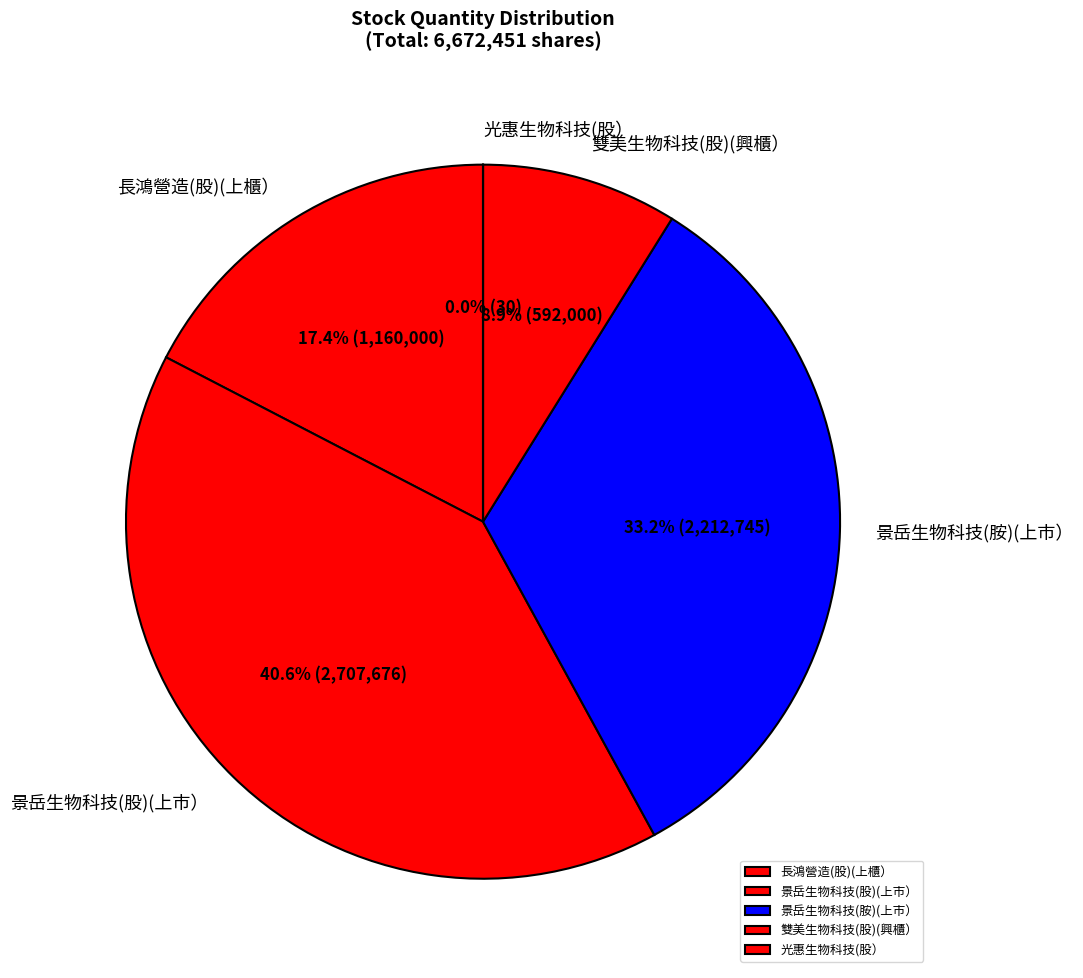

Combined, do 長鴻營造(股)(上櫃） and 景岳生物科技(股)(上市） account for over 50%?

Yes